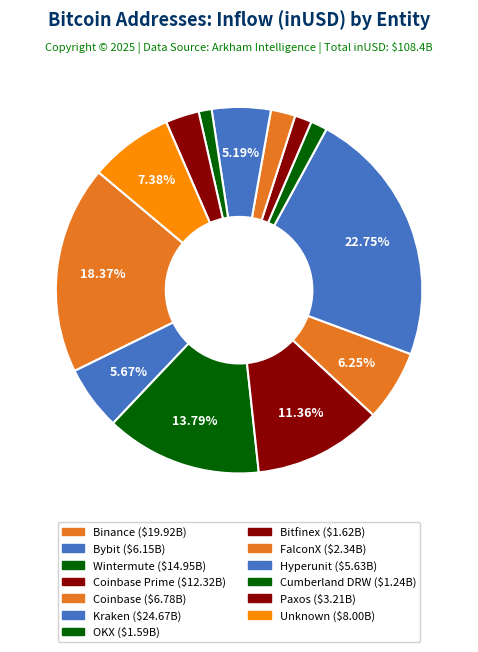

Rank the categories by value from highest to lowest.

Kraken, Binance, Wintermute, Coinbase Prime, Other, Coinbase, Bybit, Hyperunit, Paxos, FalconX, Bitfinex, OKX, Cumberland DRW